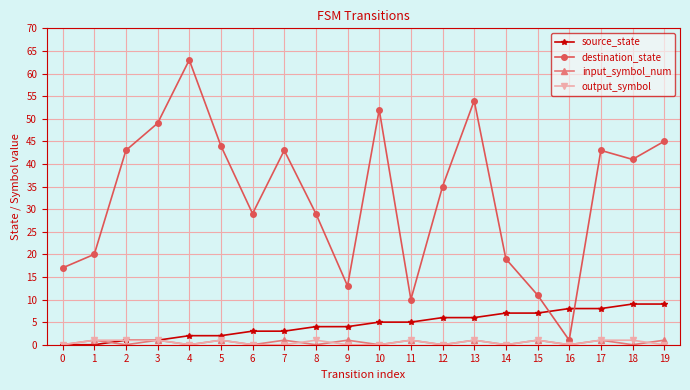

True or false: destination_state has more than 0 points higher than both neighbors.

True